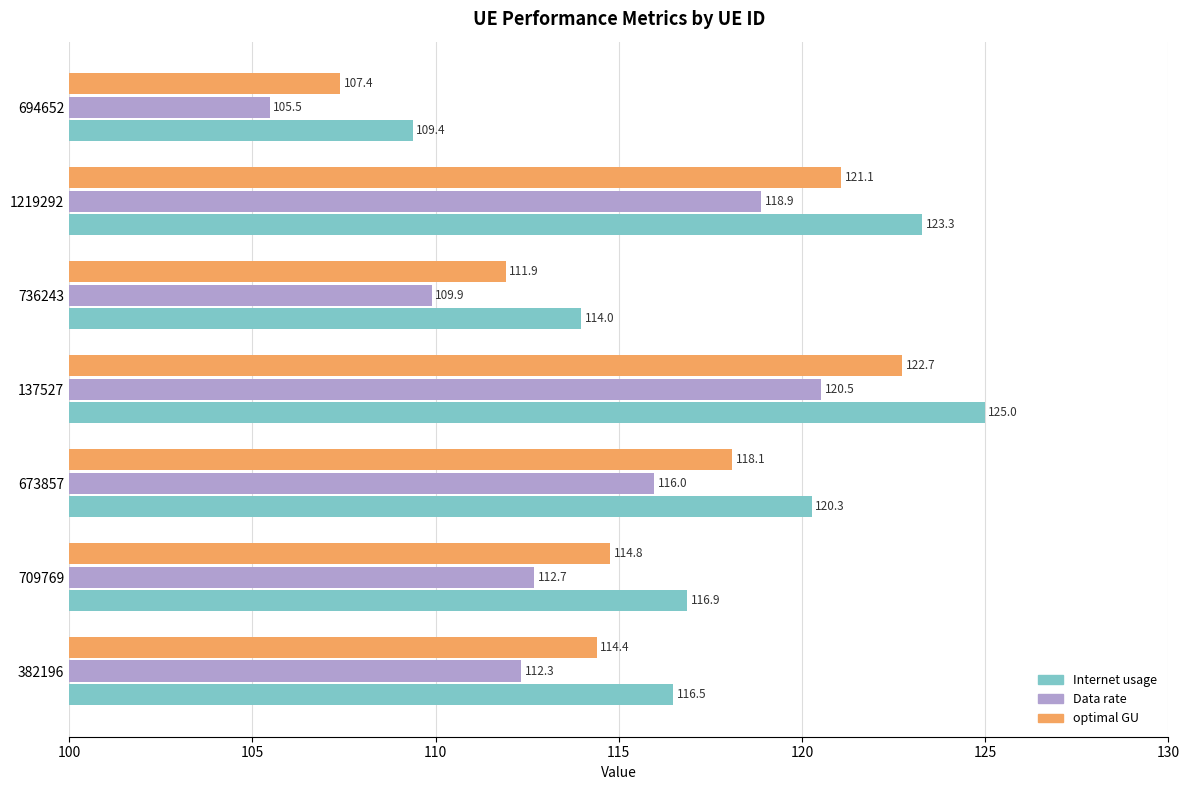

What are all the series names shown in the legend?

Internet usage, Data rate, optimal GU